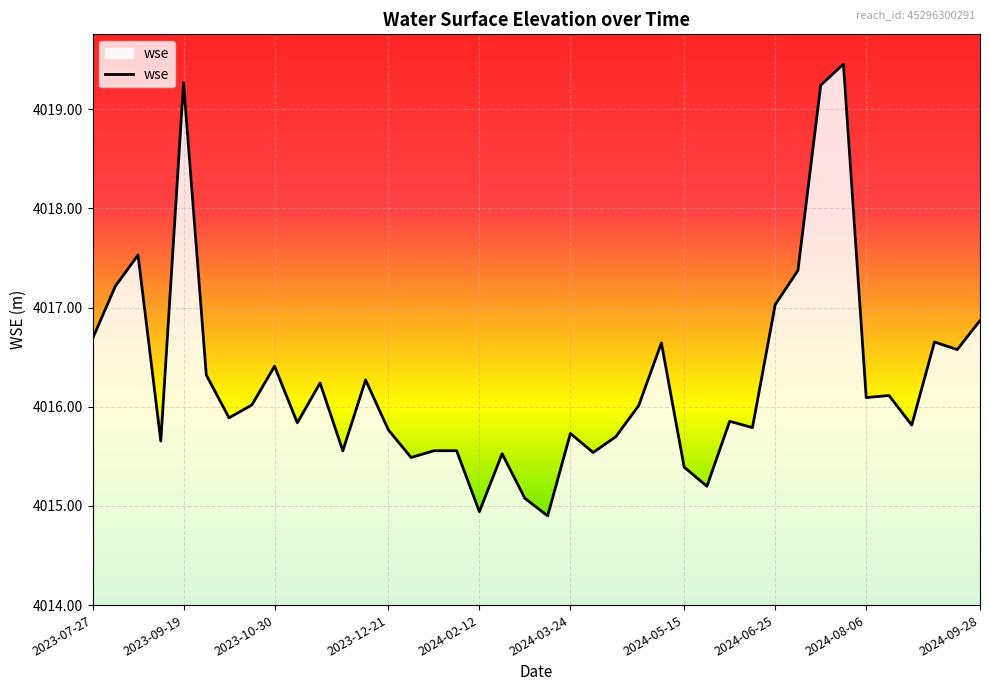

What is the smallest value displayed?

4014.9